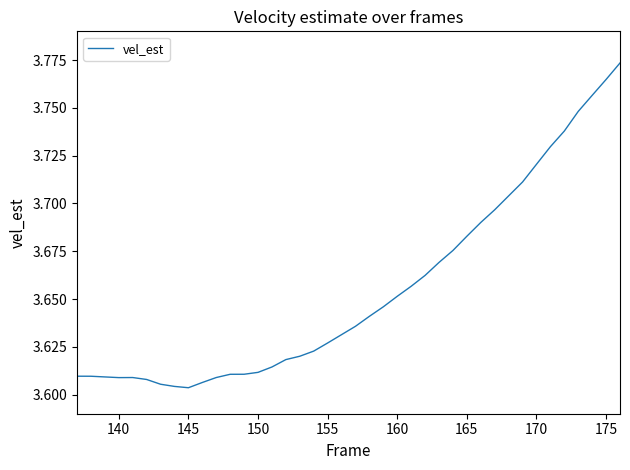

Is it true that the value at 170 is 5.2?

False